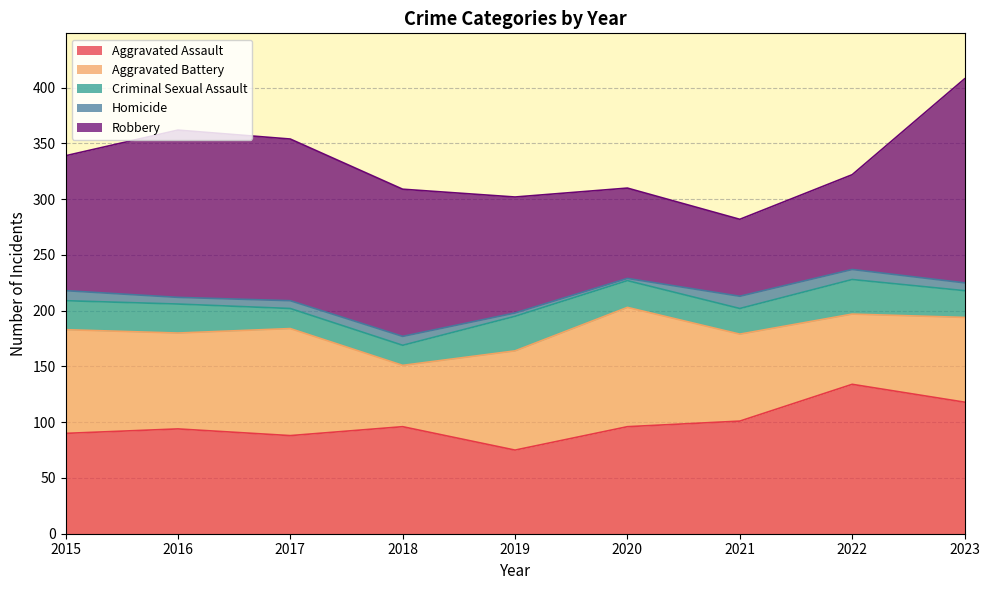

Where is the first local maximum for Aggravated Battery?

2017